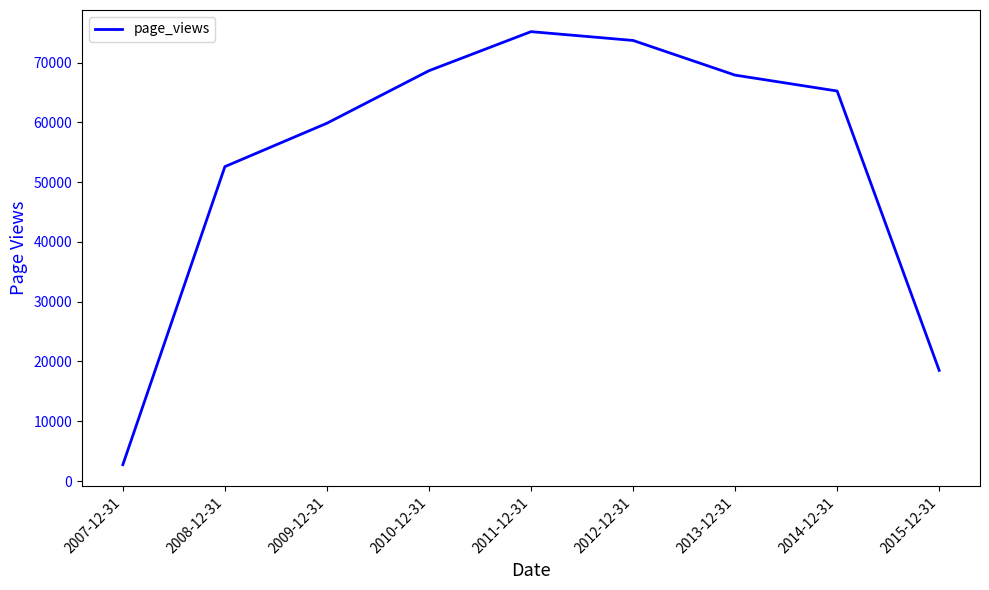

How many lines are shown in the chart?

1